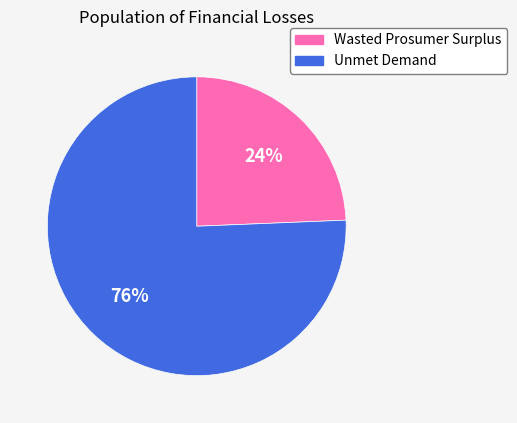

How many segments does this pie chart have?

2